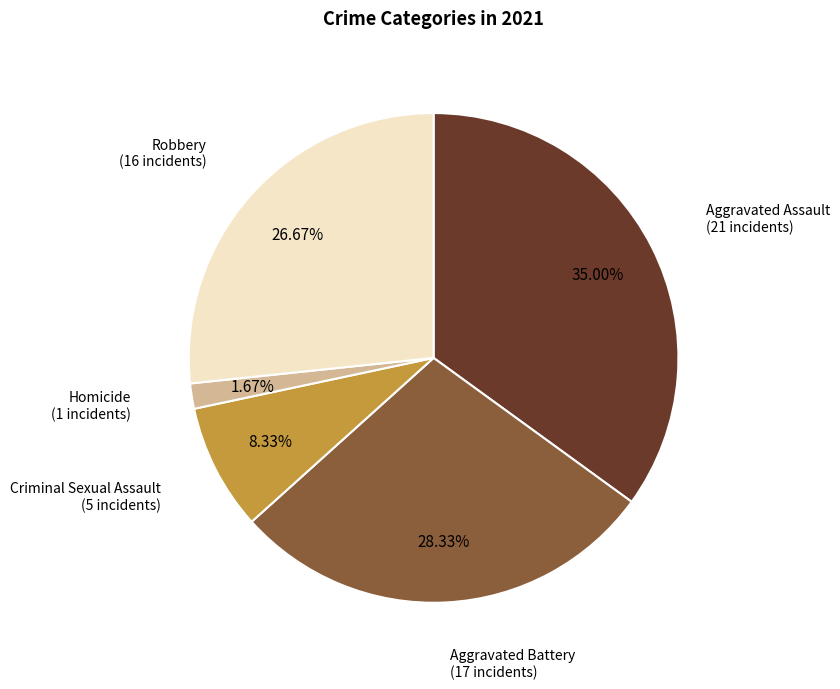

Is there a majority slice in this chart?

No